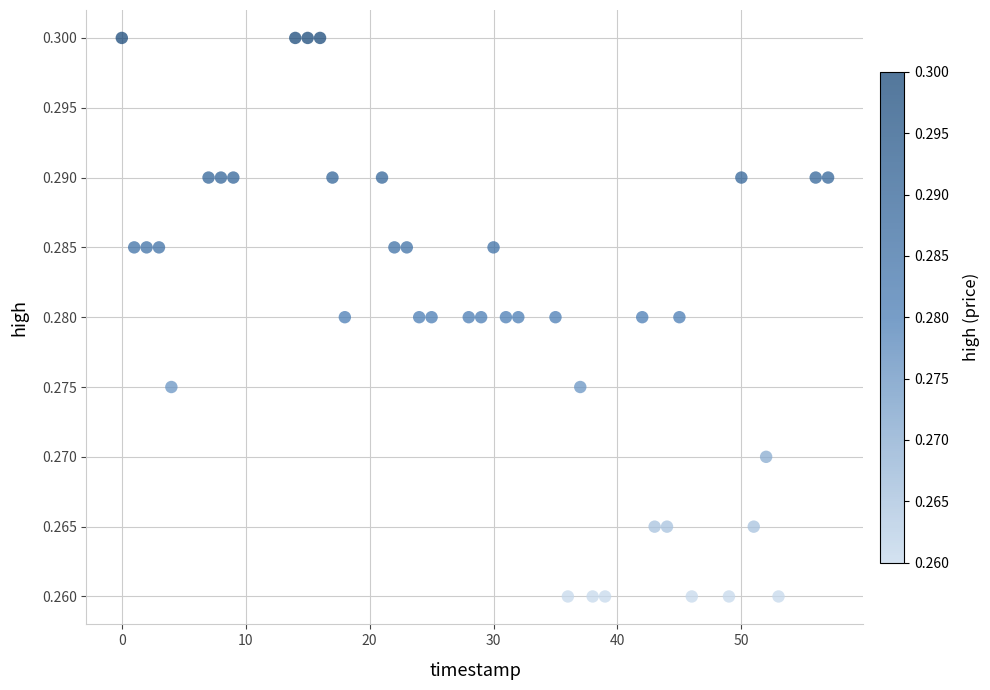

What is the range of X values (max minus min)?

57.0